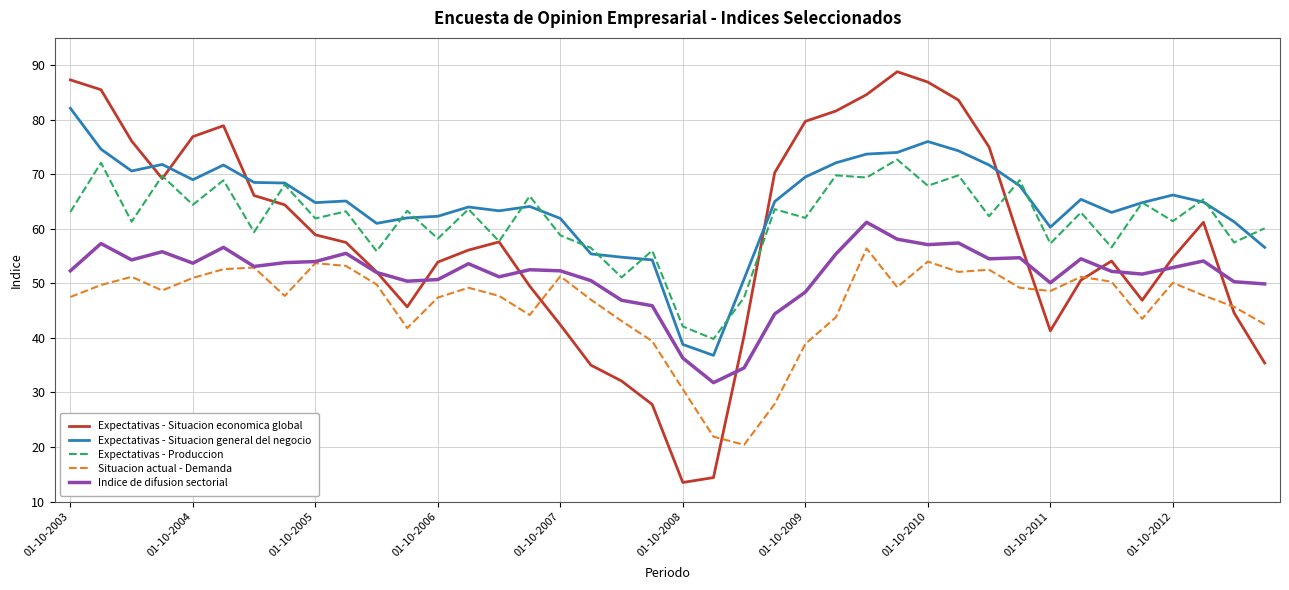

At how many categories does at least one series exceed 59?

34